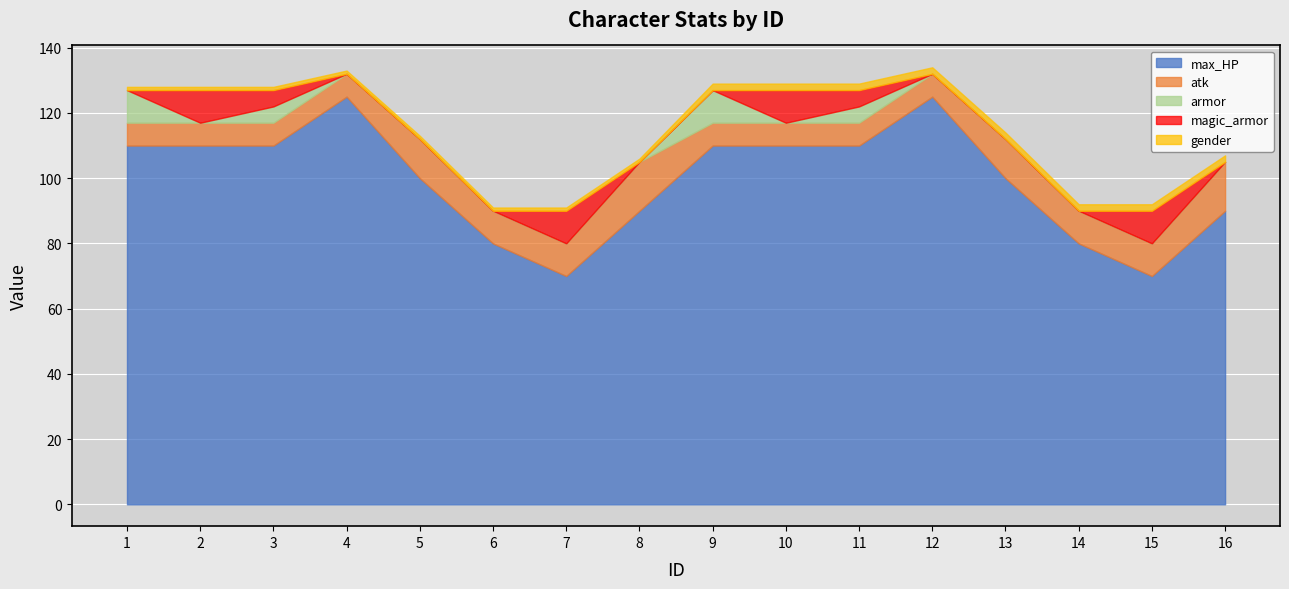

Is the value of atk at 1 greater than the value of max_HP at 13?

No